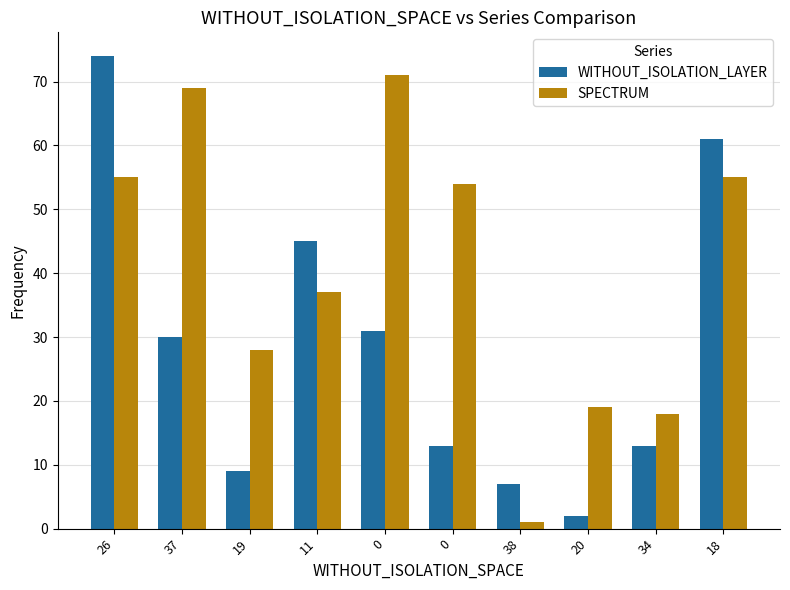

Between 0 and 20, which series saw the biggest shift?

SPECTRUM